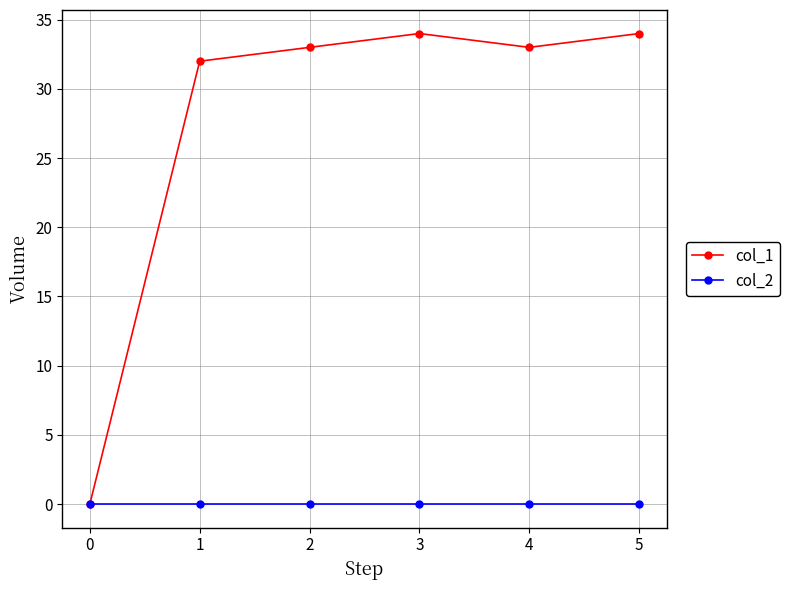

Which series has the largest range (max minus min)?

col_1